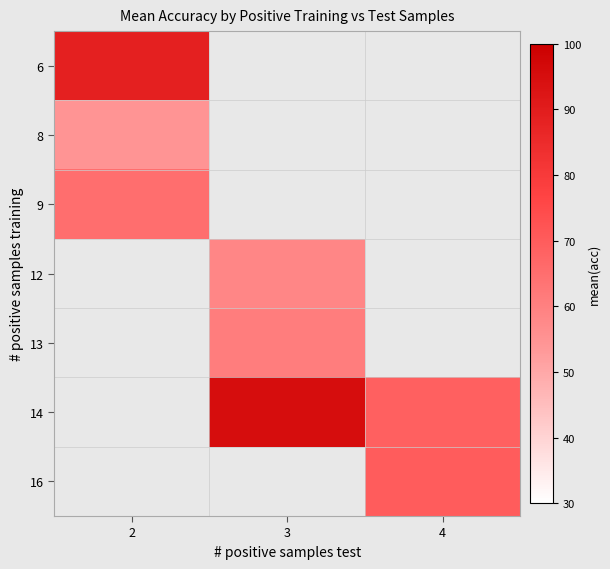

At how many categories does at least one series exceed 74?

2